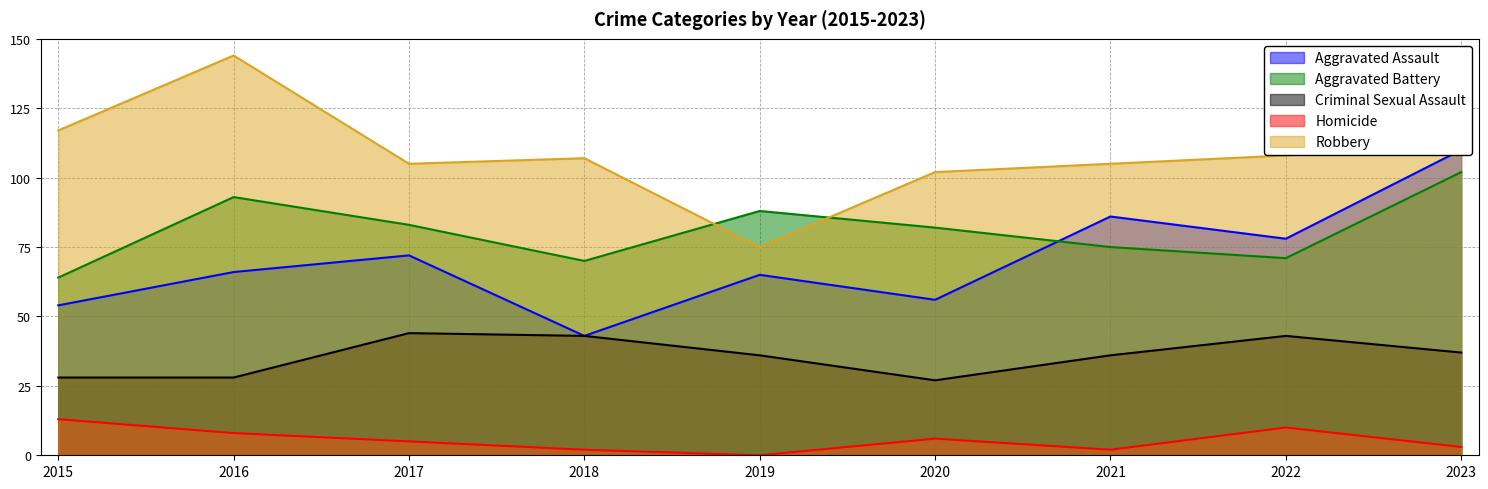

At which label does Aggravated Assault reach its peak?

2023